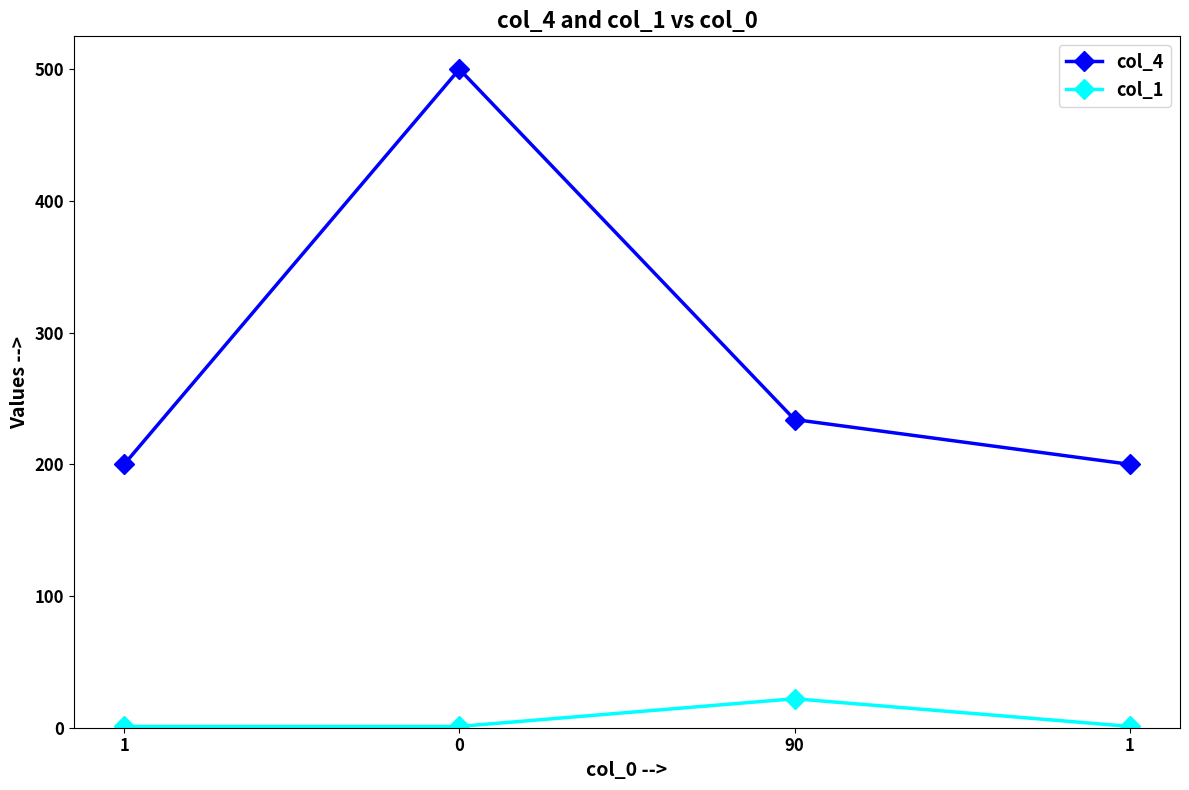

What are all the series names shown in the legend?

col_4, col_1